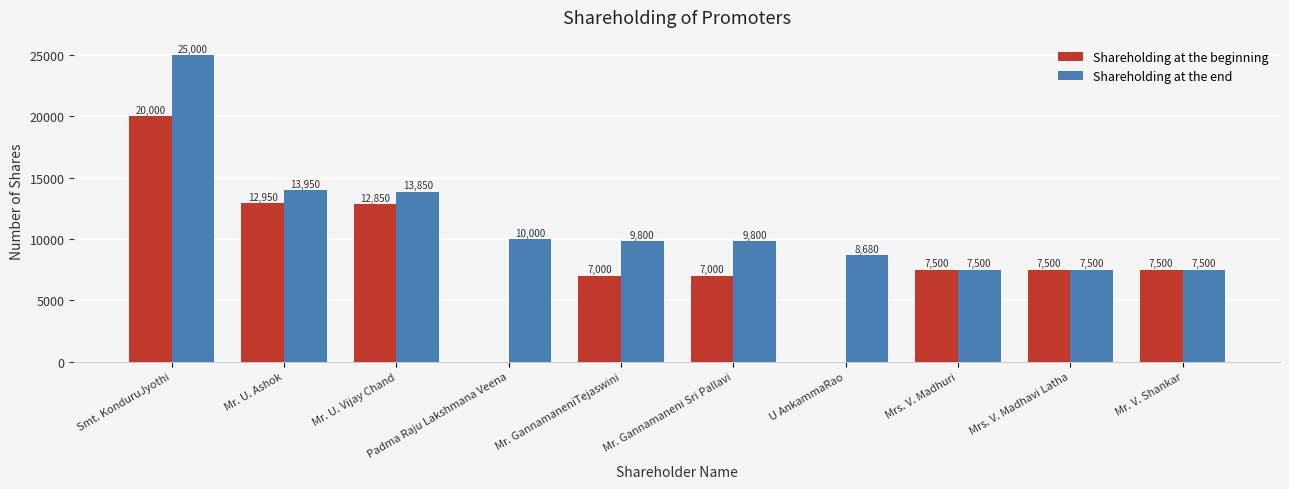

Which label corresponds to the largest value in the chart?

Smt. KonduruJyothi